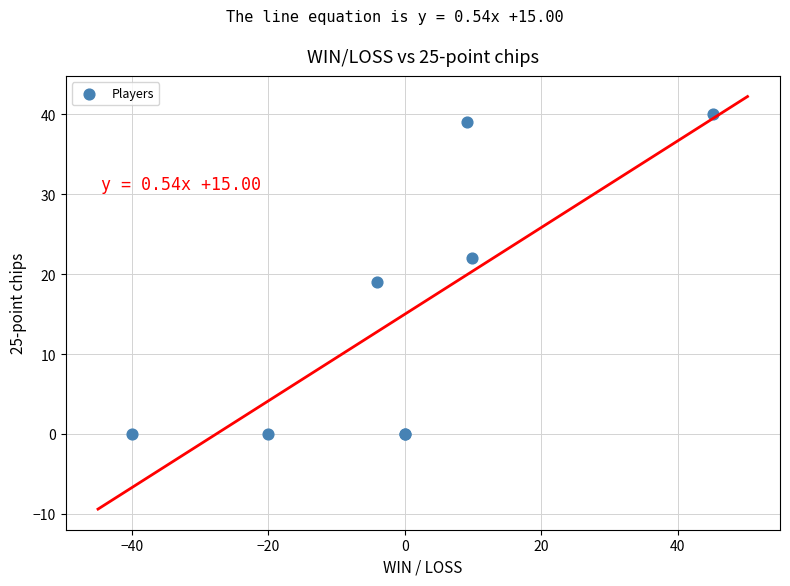

What Y value in the scatter plot is closest to 20?

19